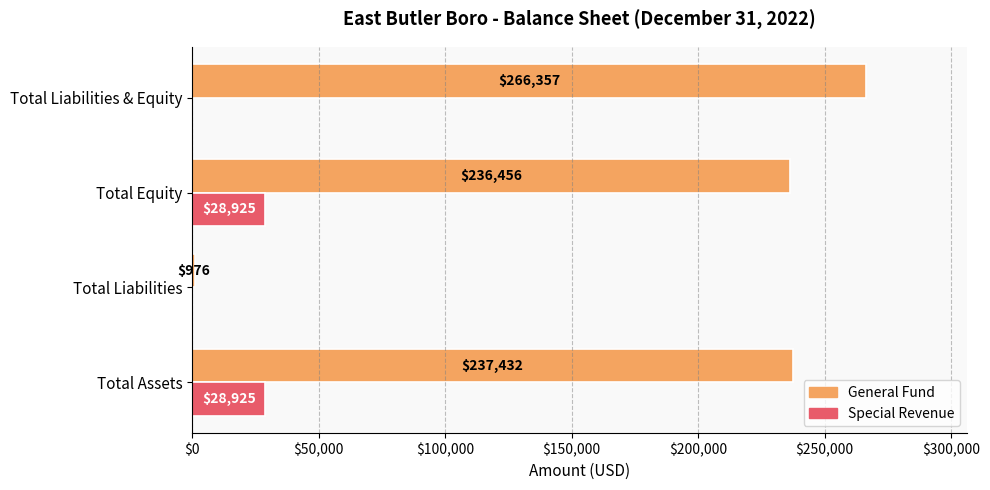

The Special Revenue series shows 28925 at Total Equity. True or false?

True